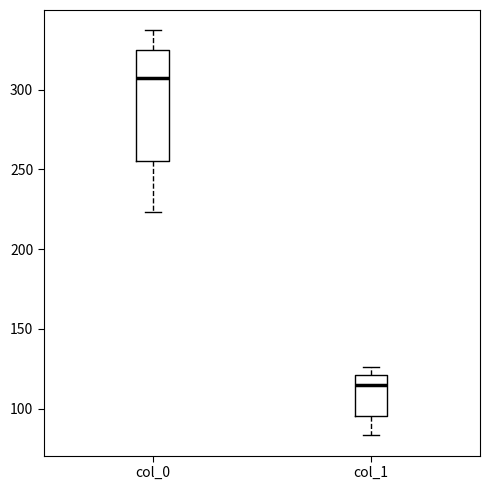

Which box has the highest median line?

col_0